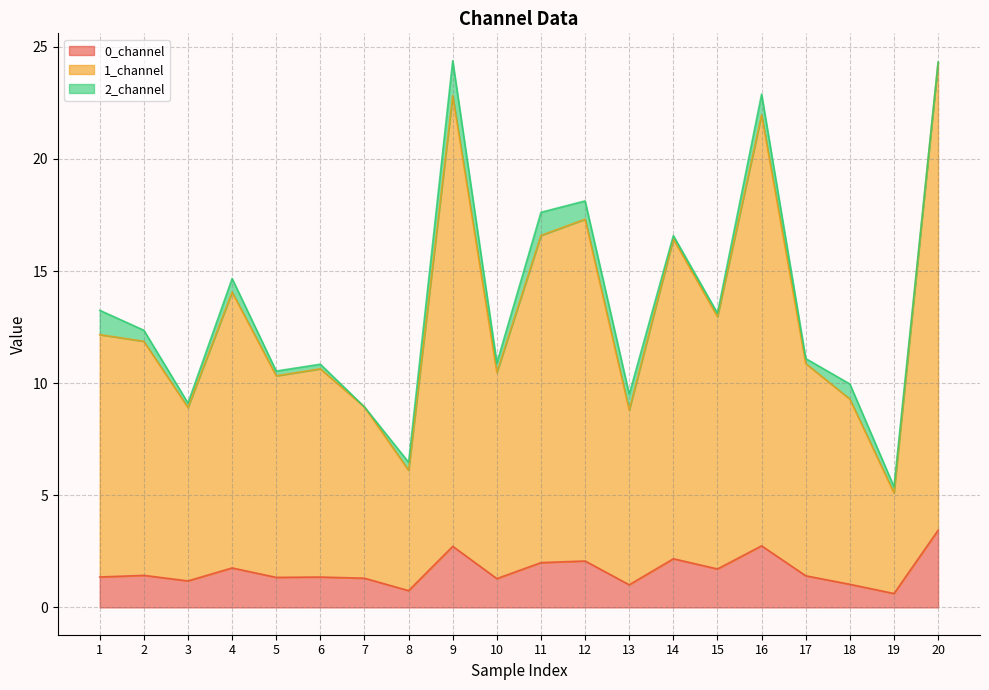

Is the value of 0_channel at 16 greater than the value of 1_channel at 9?

No